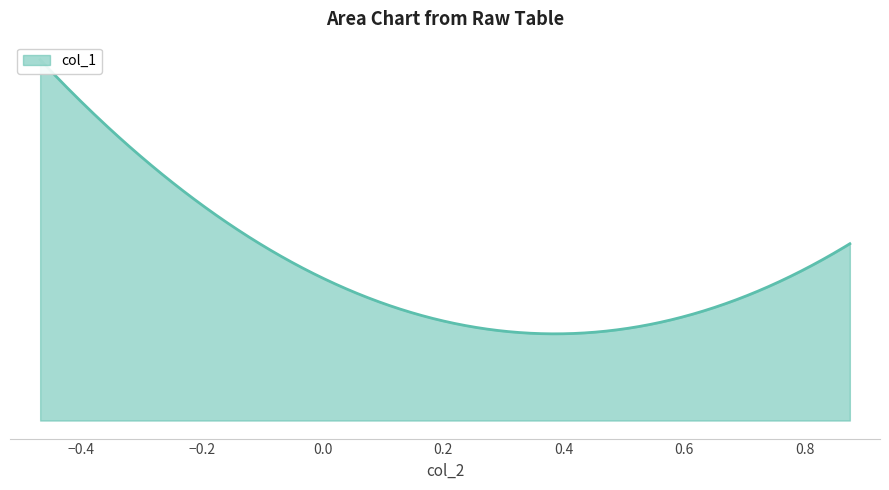

How many lines are shown in the chart?

1